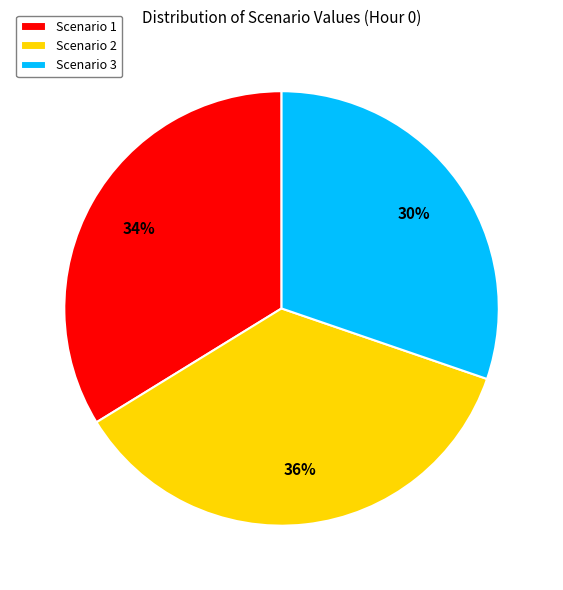

Between Scenario 1 and Scenario 2, which is larger?

Scenario 2